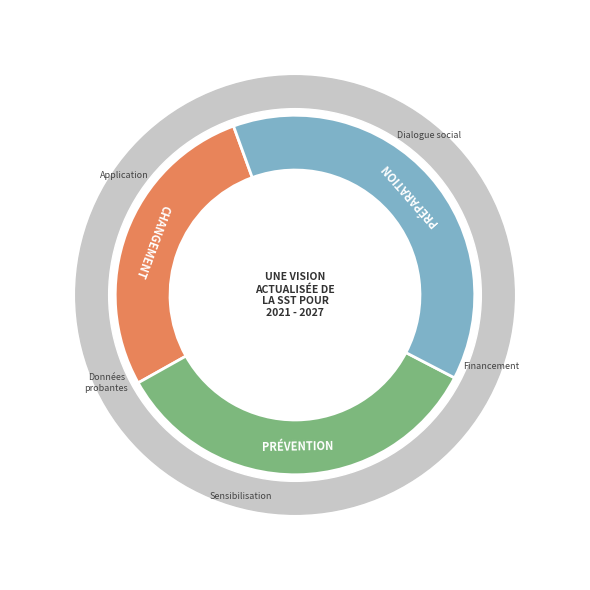

Is there any slice that represents more than half of the pie?

No